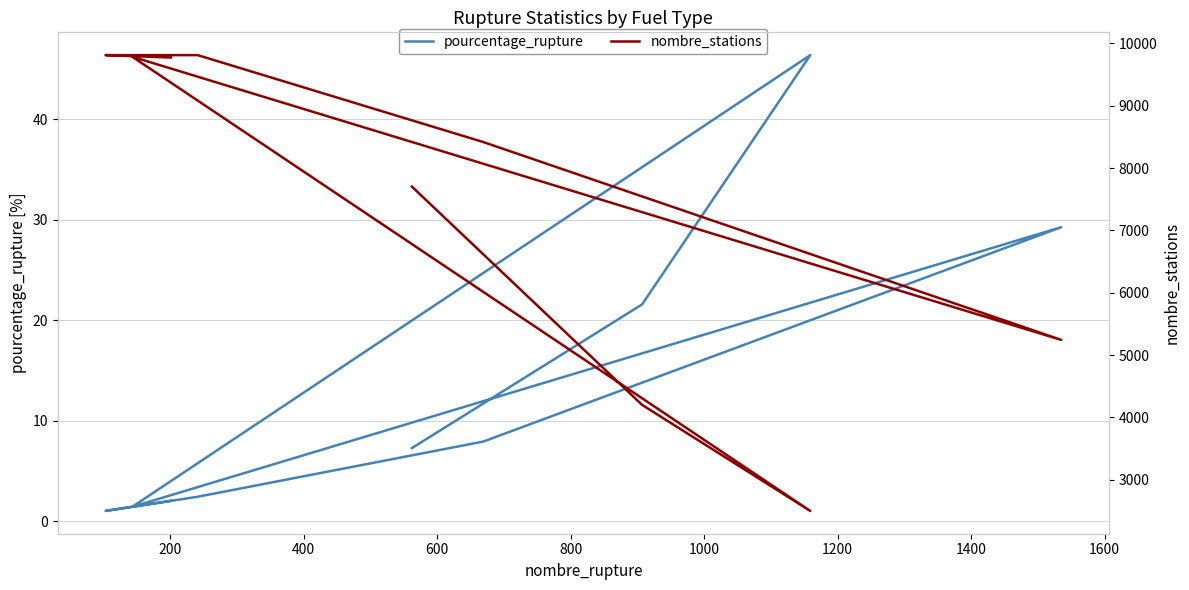

How many interior local valleys does the nombre_stations series have?

2